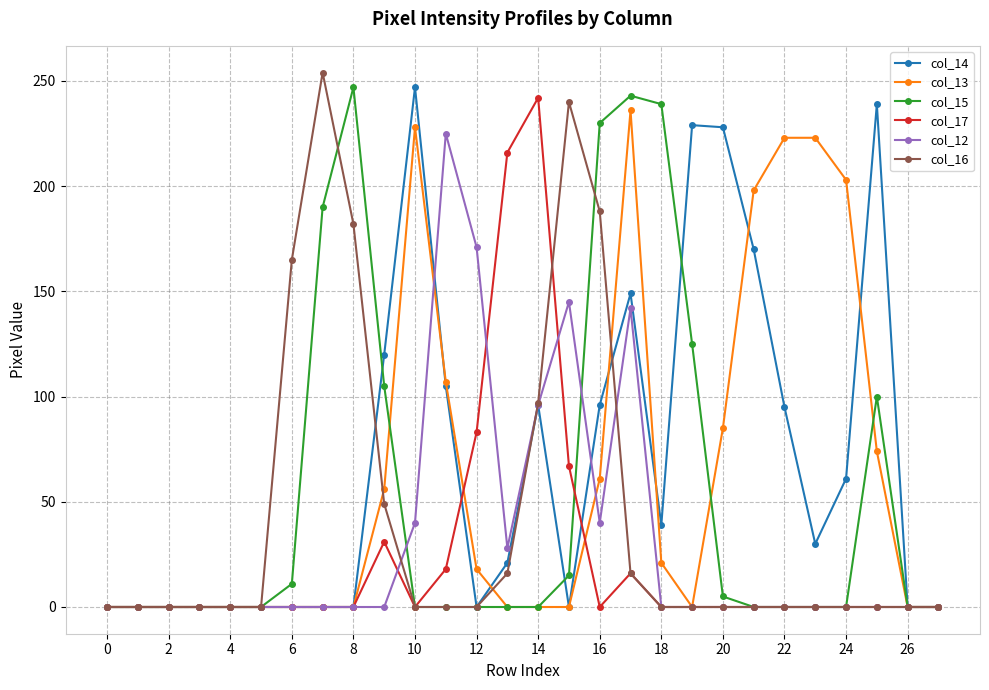

Does the chart have visible grid lines?

Yes